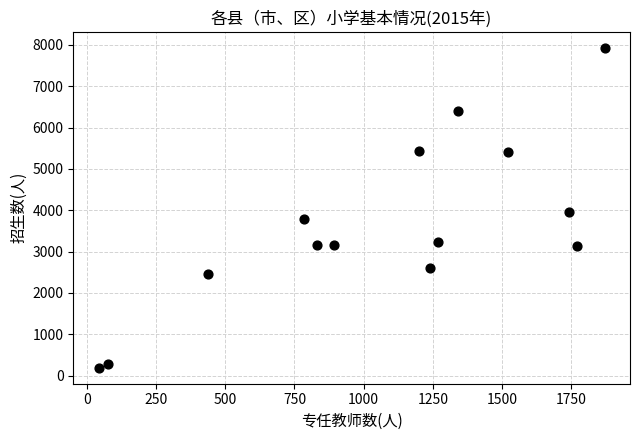

What Y value in the scatter plot is closest to 4061?

3956